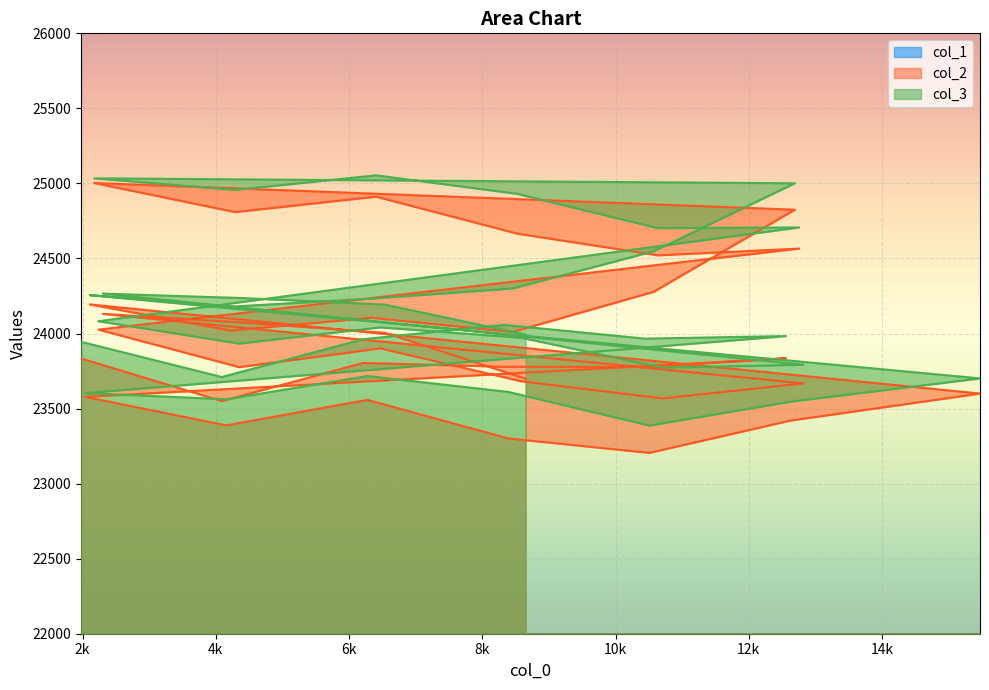

What is the sum of the col_3 values at 6406 and 2043?

48657